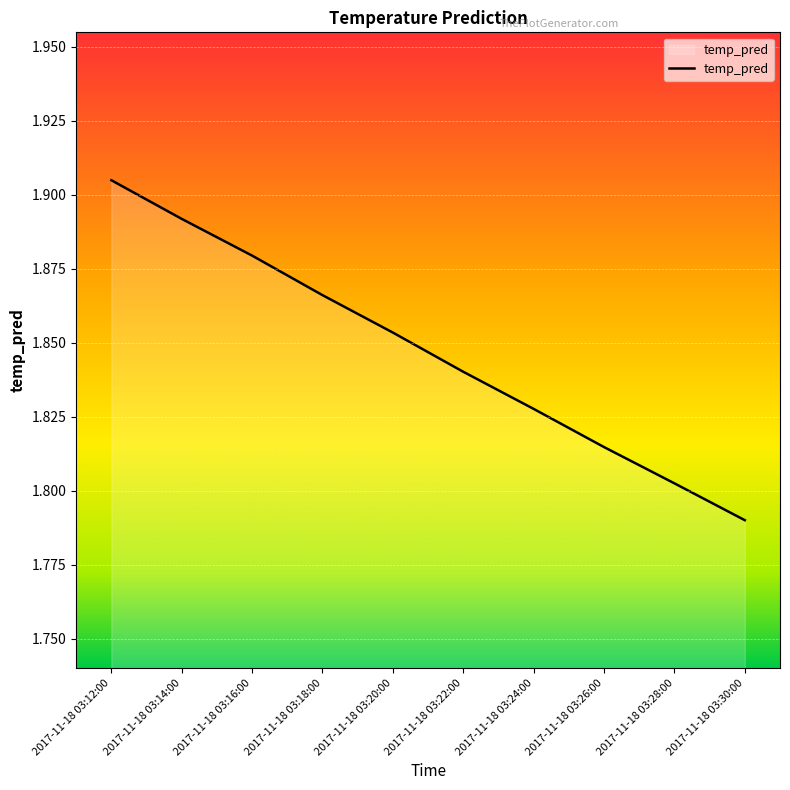

Between 2017-11-18 03:24:00 and 2017-11-18 03:12:00, which is larger?

2017-11-18 03:12:00